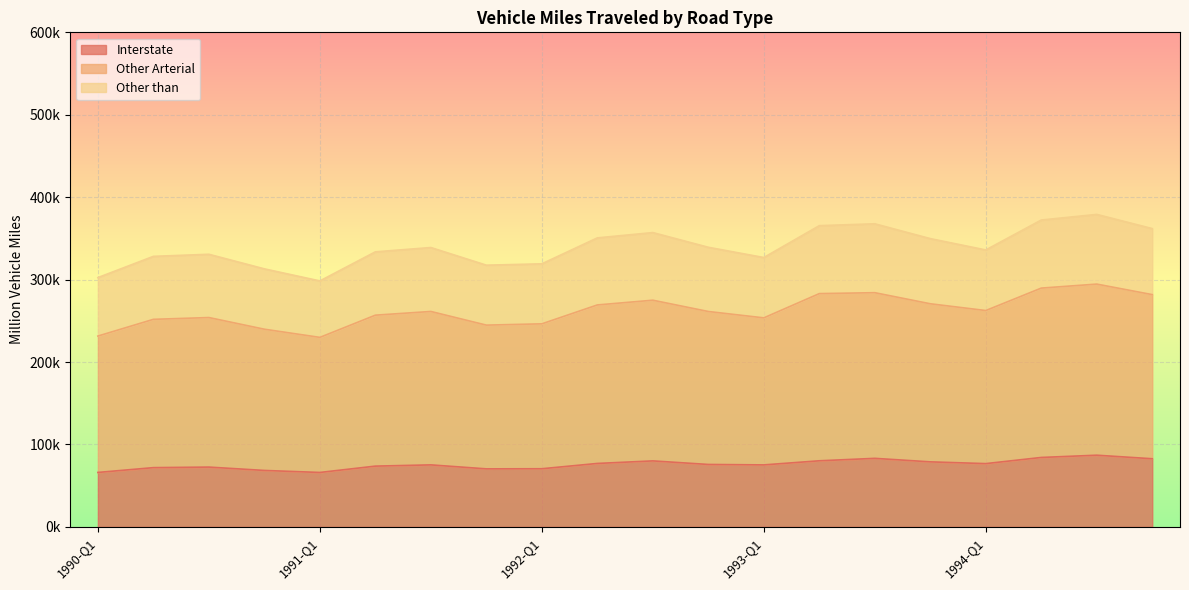

The value of Other Arterial at 1993-Q1 is 144515.2. True or false?

False